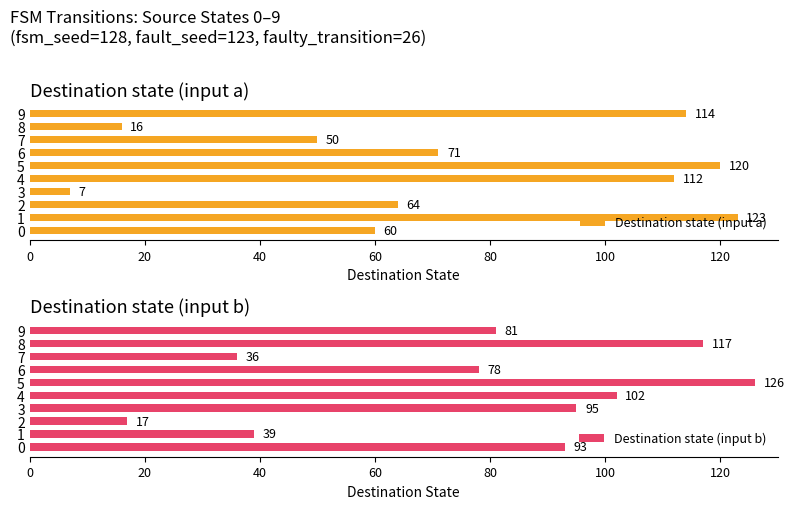

What is the lowest value of the Destination state (input b) series?

17